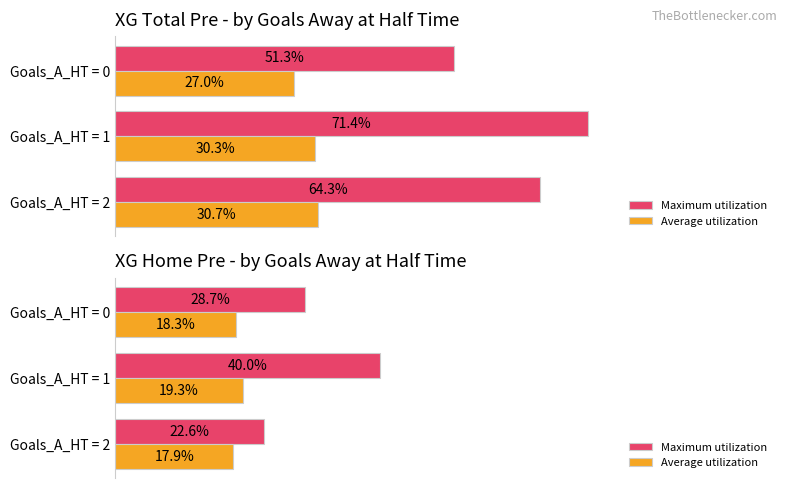

Which series has the widest spread of values?

Maximum utilization